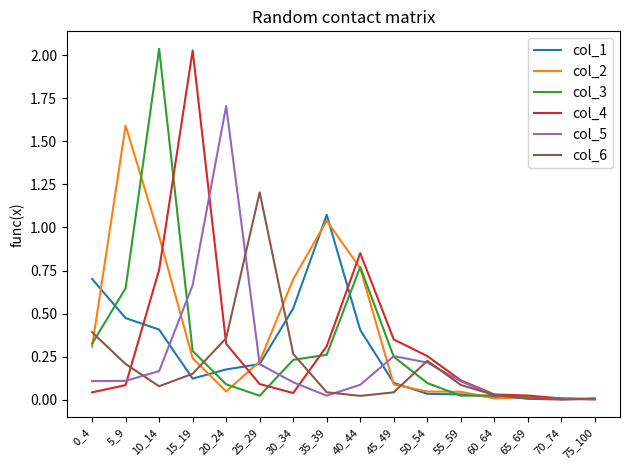

At which label does col_4 reach its peak?

15_19